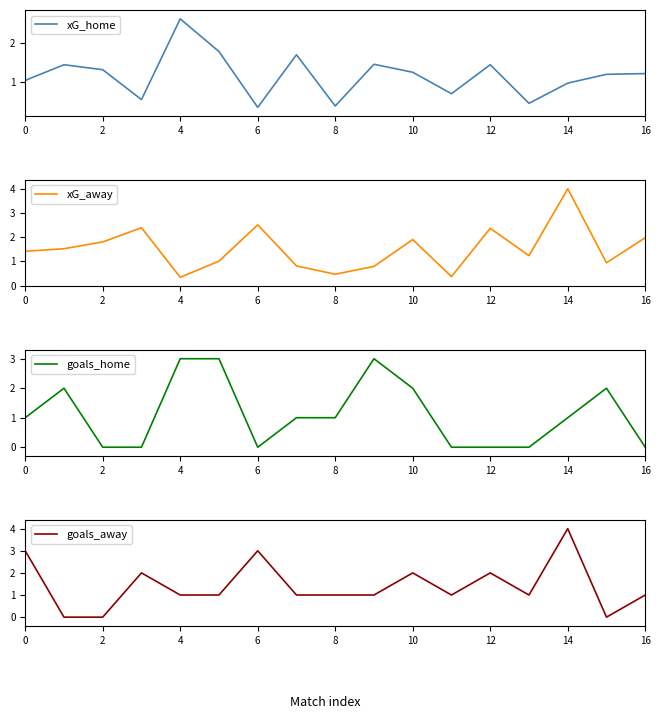

What is the label of the 17th point from the left?

16